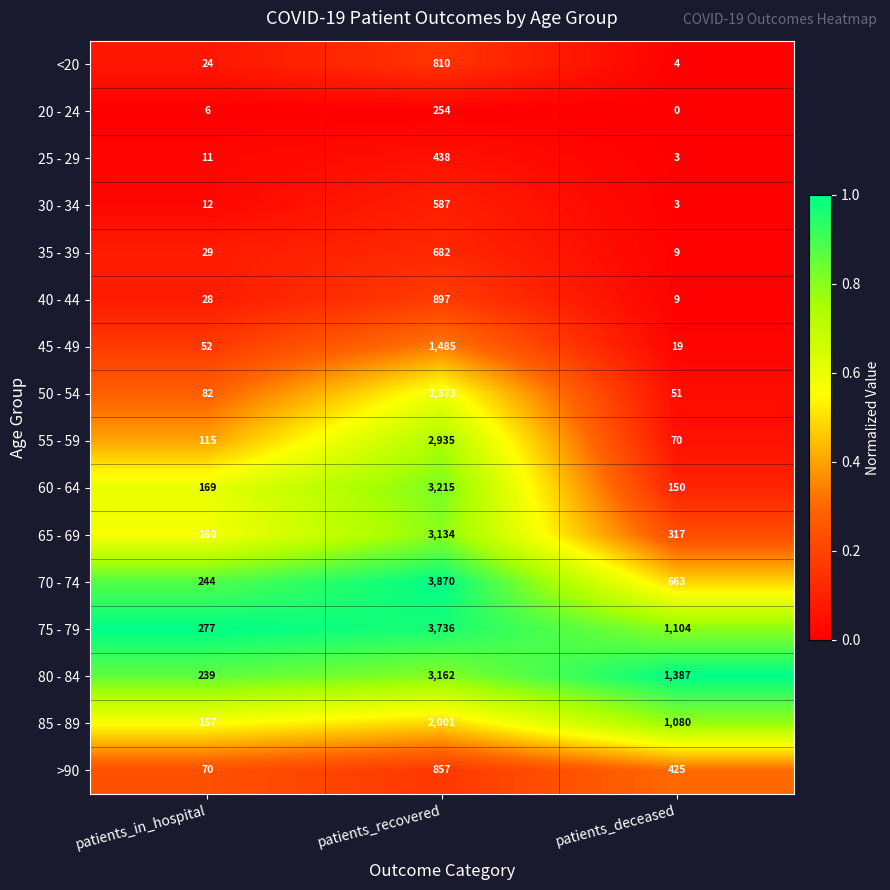

What is the approximate value of 20 - 24 at patients_in_hospital?

6